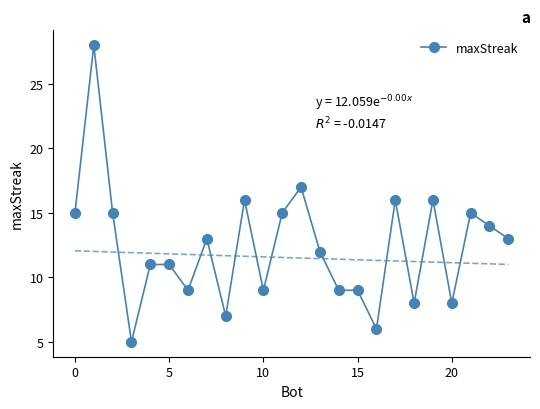

What is the difference between the values at 12 and 8?

10